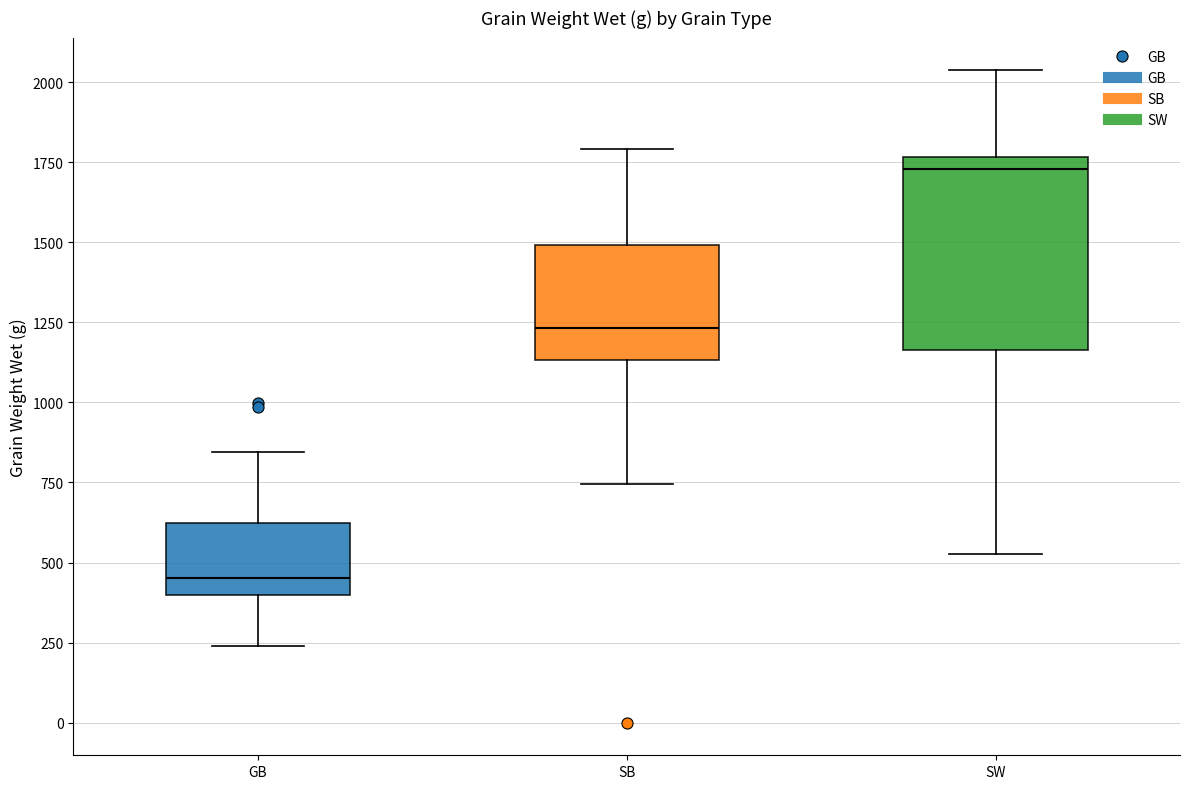

Reading left to right, read every box against the y-axis: the position of its median line, the range the box covers, and the ends of its whiskers. The values are not printed on the chart, so give them approximately, as read against the axis.

GB: median 450, box 400 to 600, whiskers 250 to 850
SB: median 1250, box 1150 to 1500, whiskers 750 to 1800
SW: median 1750 (just below the box's upper edge), box 1150 to 1750, whiskers 550 to 2050